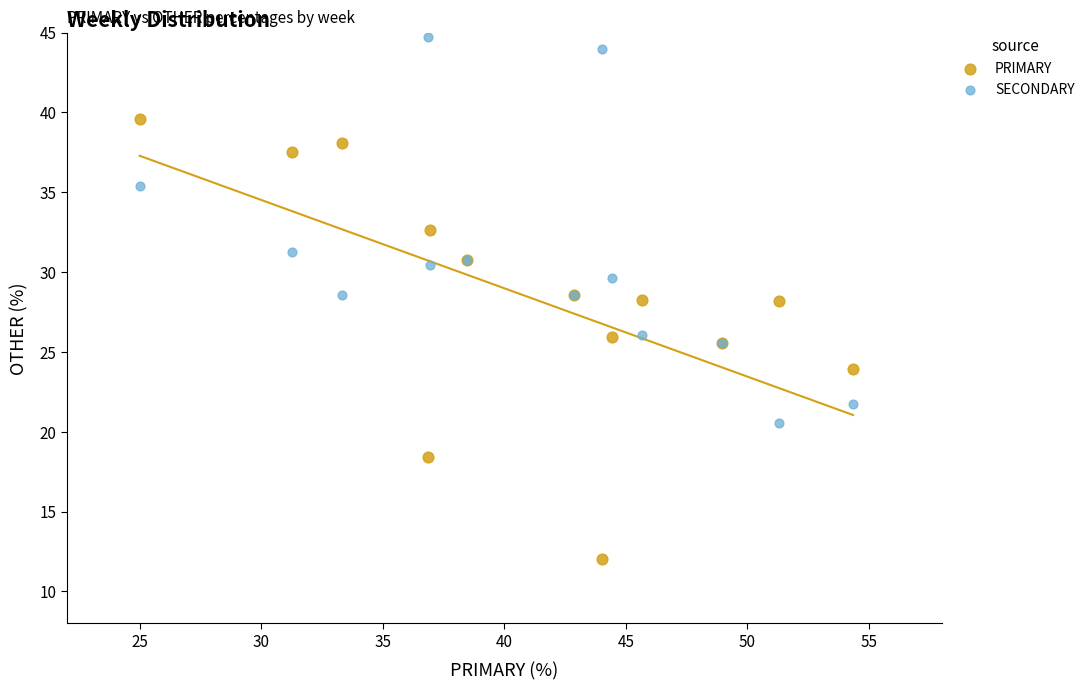

Which series contains the highest Y value?

SECONDARY